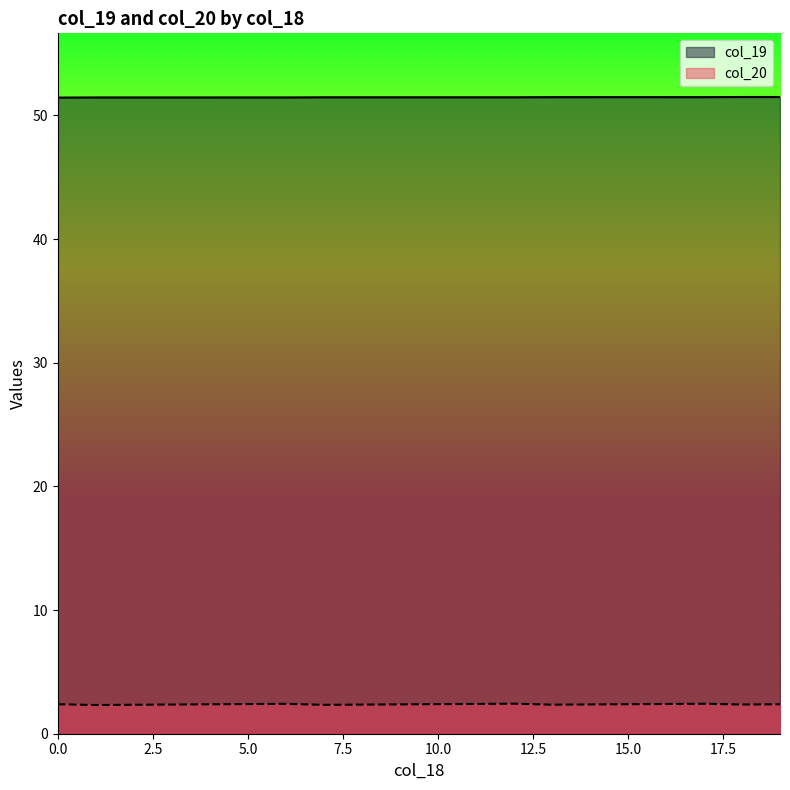

List the series in order of their overall mean, lowest first.

col_20, col_19